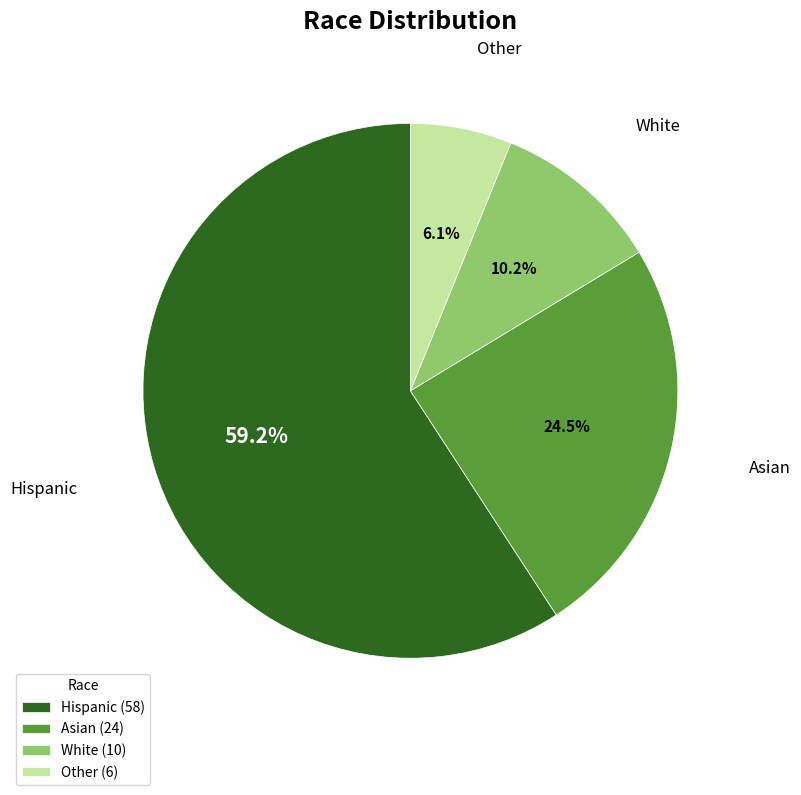

To the nearest percent, what percentage of the pie is Hispanic?

59%